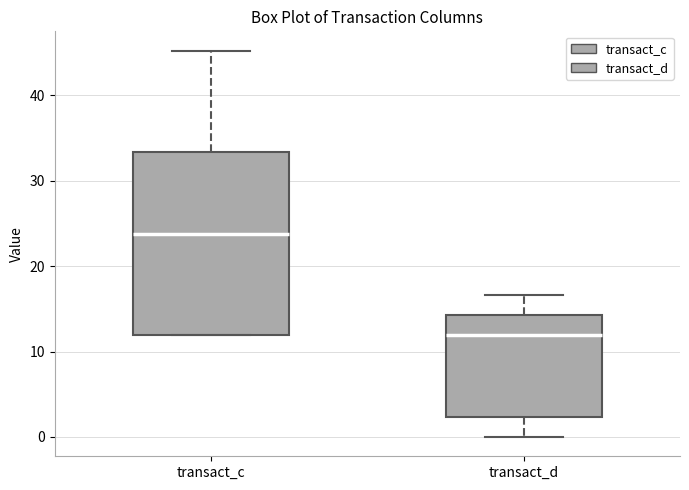

Which box is the tallest, from its lower edge to its upper edge?

transact_c